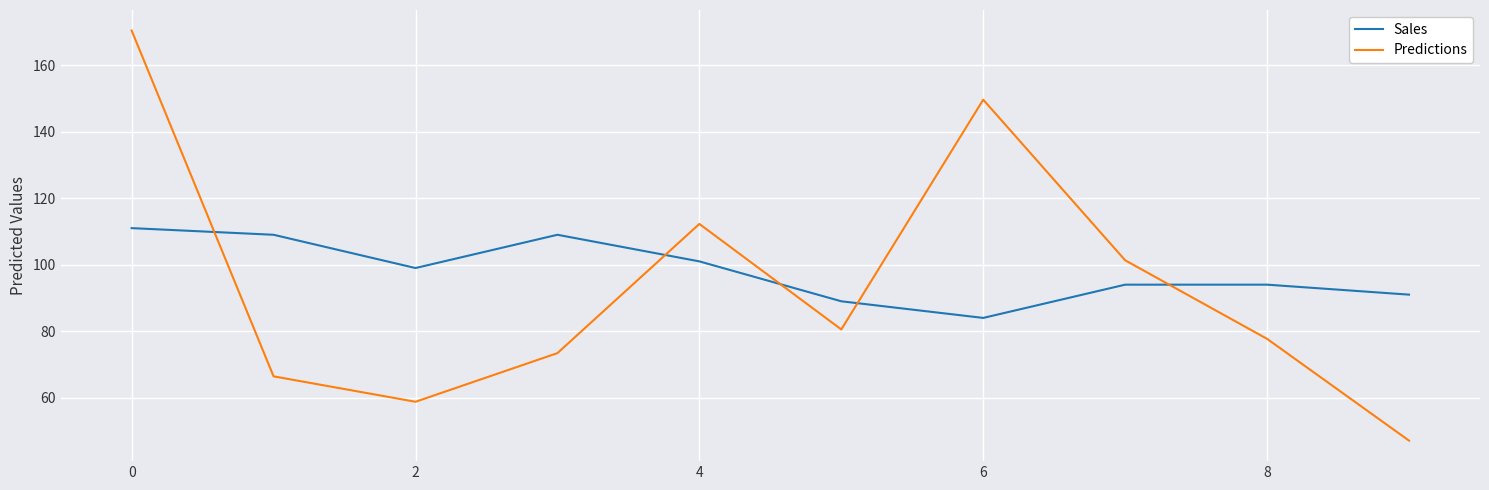

What is the smallest value displayed?

47.1